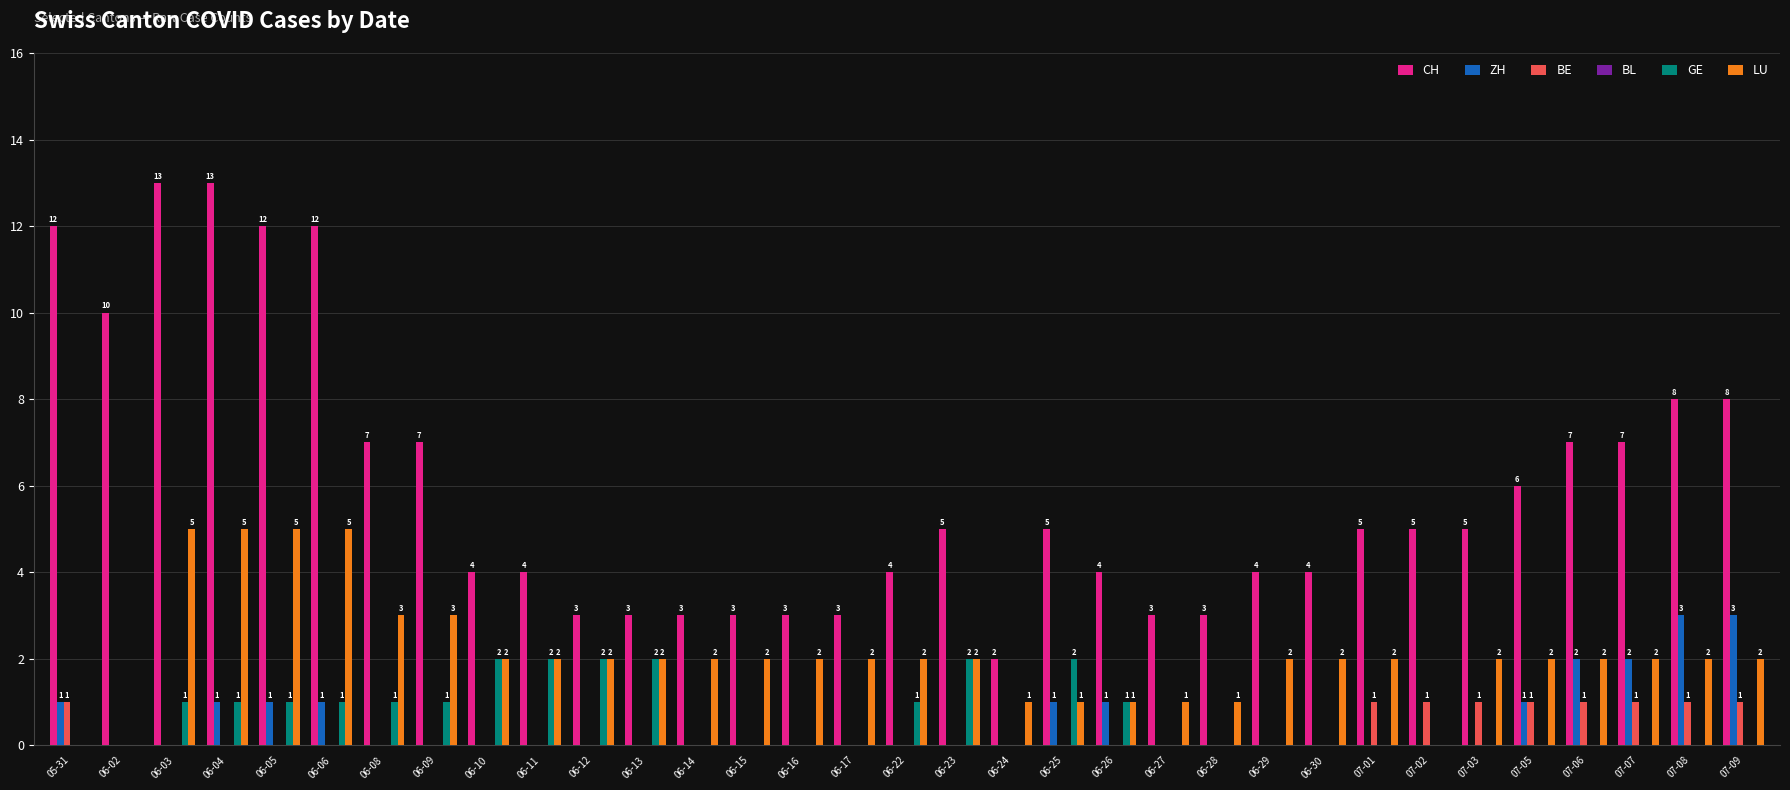

Count the ZH values in the range 0 to 1.

29